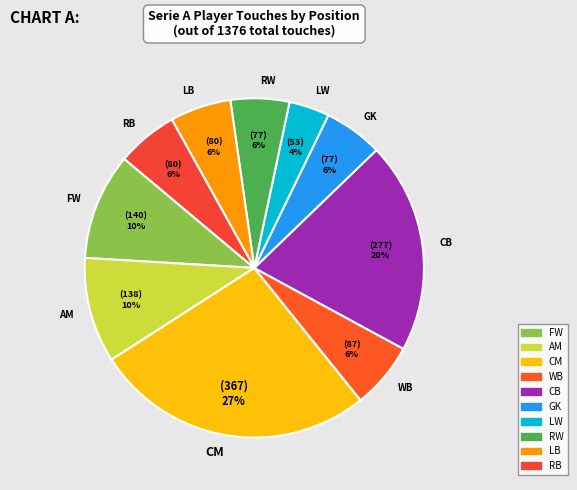

How many slices are in this pie chart?

10